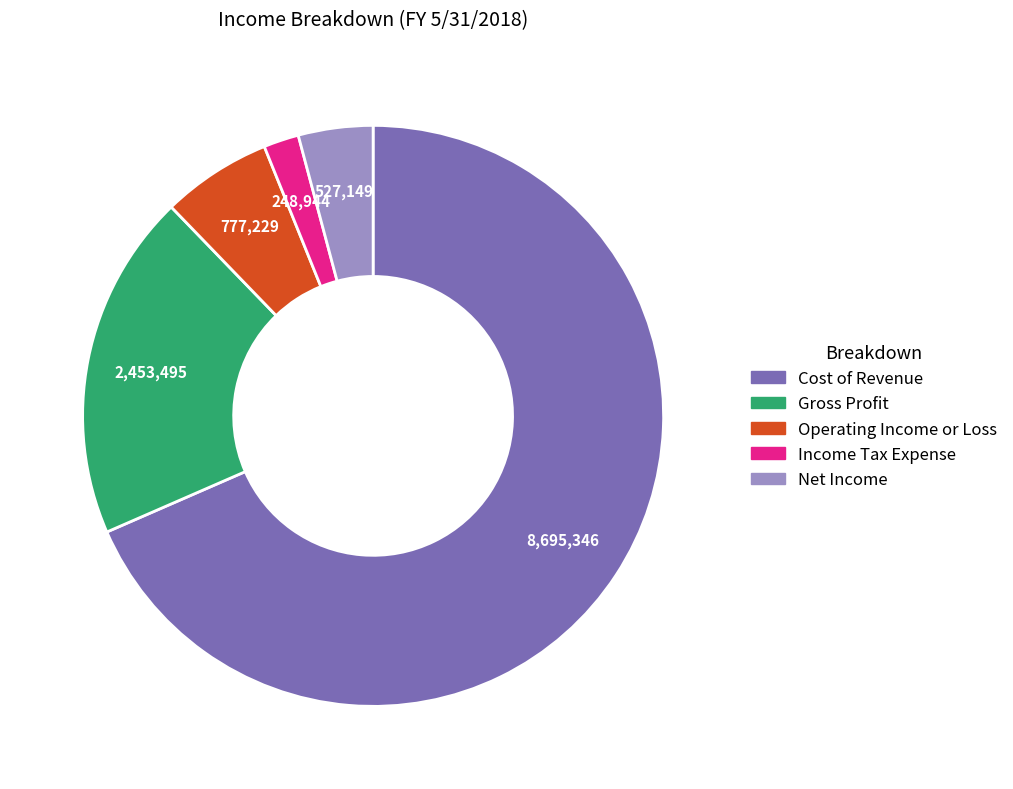

Does any single category account for the majority?

Yes